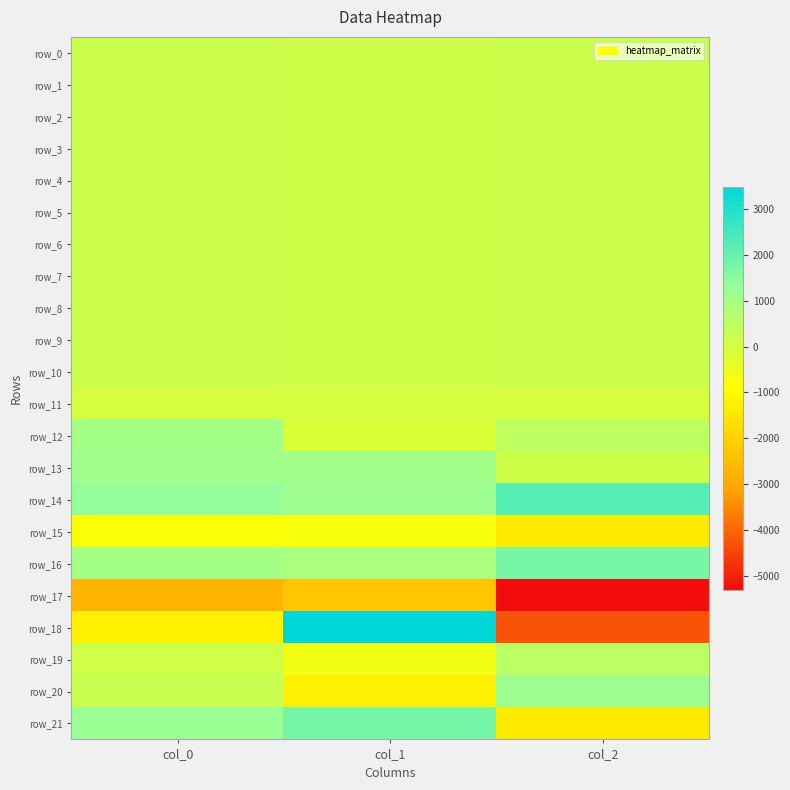

Is it true that row_12 equals 468.2 at col_2?

True